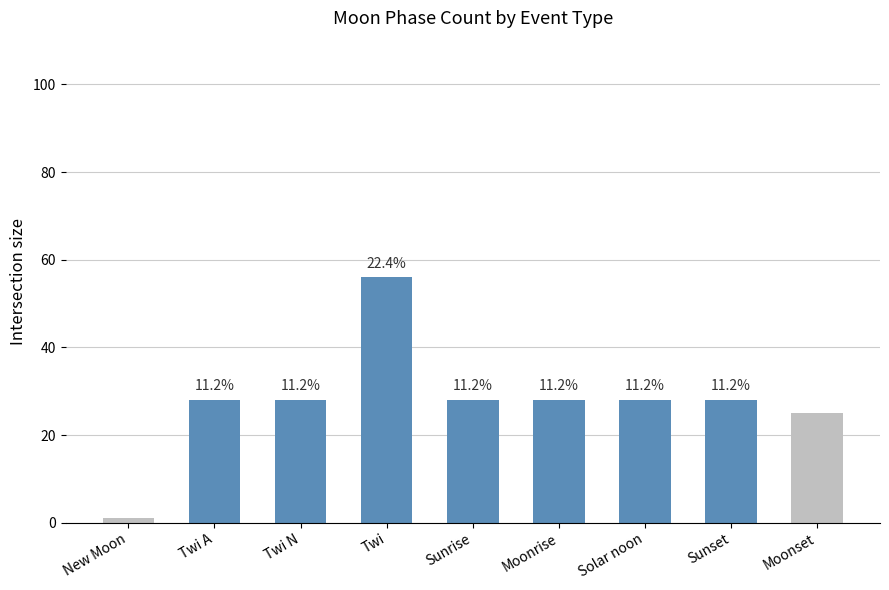

Rank the categories by value from lowest to highest.

New Moon, Moonset, Twi A, Twi N, Sunrise, Moonrise, Solar noon, Sunset, Twi